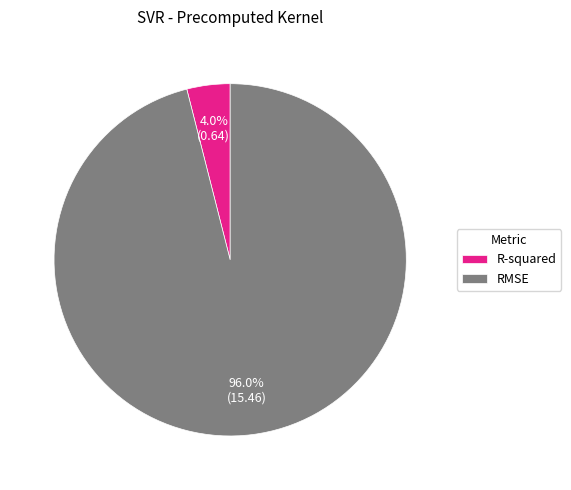

Is there a majority slice in this chart?

Yes